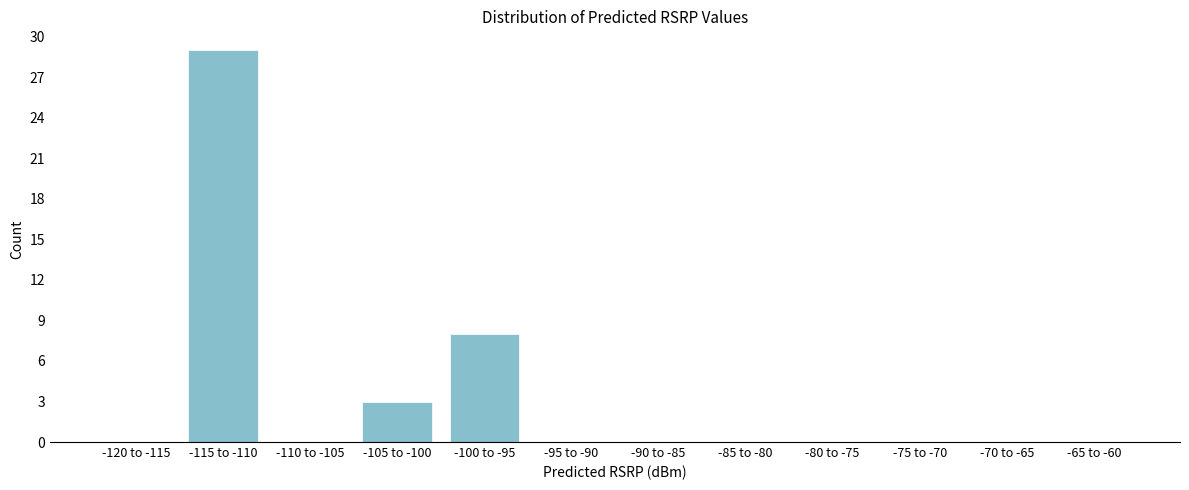

Reading left to right, transcribe all the data shown in this chart.

-120 to -115=0	-115 to -110=29	-110 to -105=0	-105 to -100=3	-100 to -95=8	-95 to -90=0	-90 to -85=0	-85 to -80=0	-80 to -75=0	-75 to -70=0	-70 to -65=0	-65 to -60=0